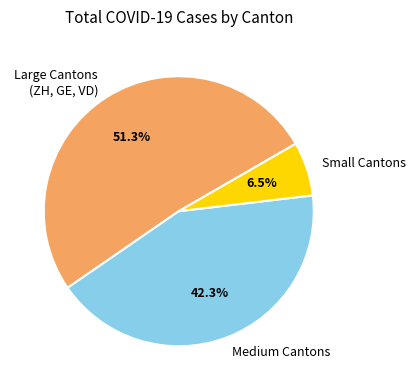

Which has a higher value, Large Cantons (ZH, GE, VD) or Medium Cantons?

Large Cantons (ZH, GE, VD)